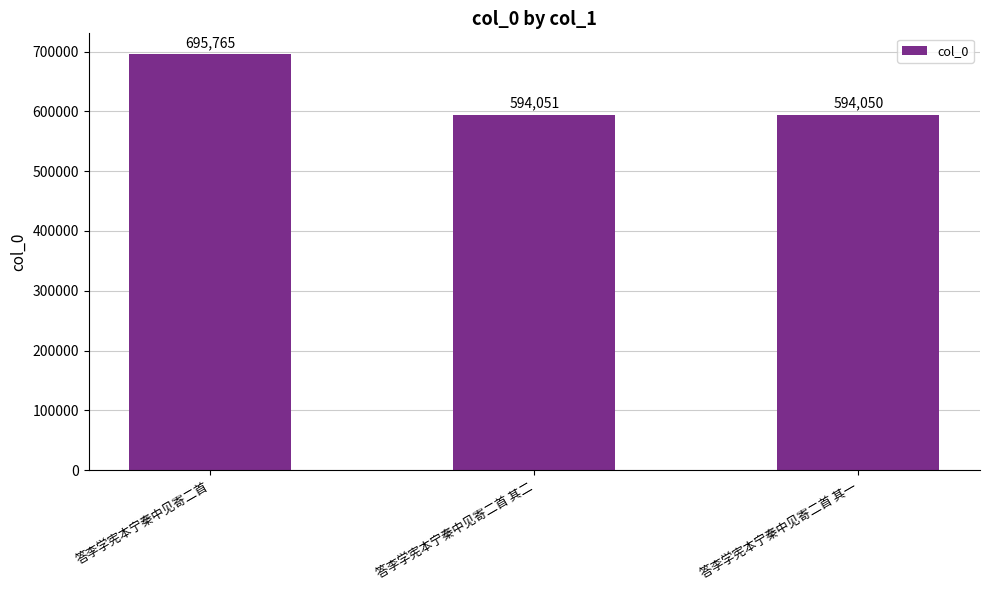

What is the approximate value at 答李学宪本宁秦中见寄二首, to the nearest 100?

695800